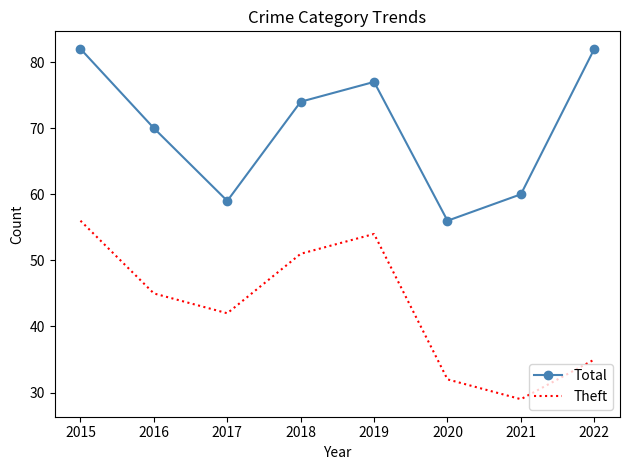

Rank the series by their average value, from lowest to highest.

Theft, Total